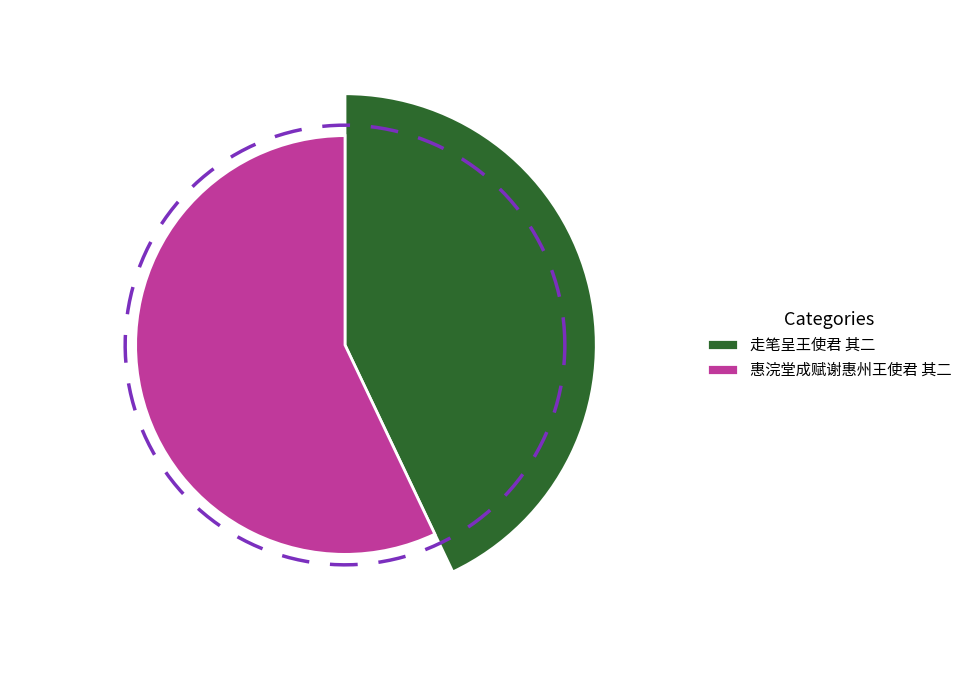

What is the total percentage of 惠浣堂成赋谢惠州王使君 其二 and 走笔呈王使君 其二?

100.0%